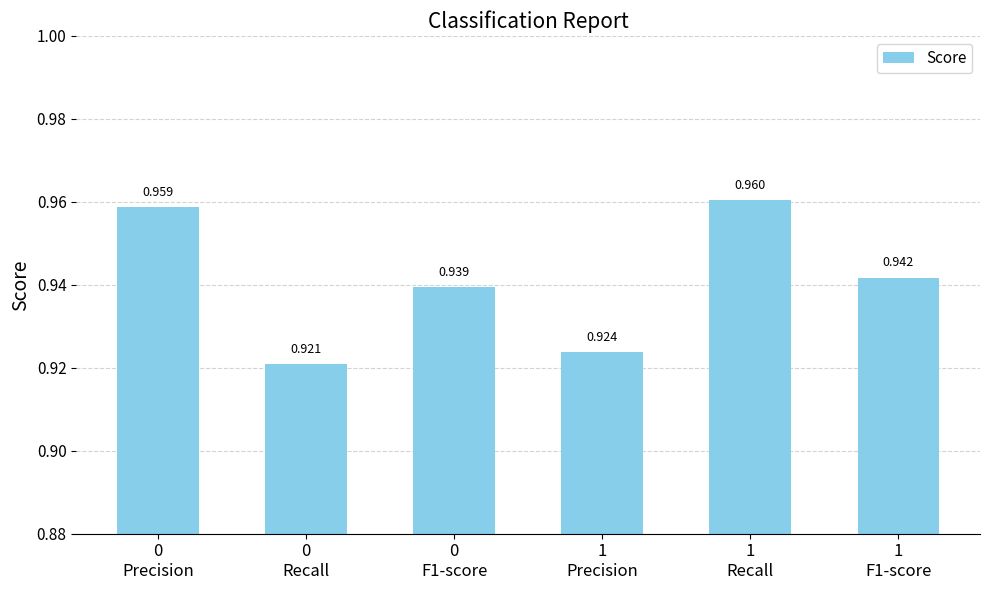

Between 1
Precision and 0
F1-score, which is larger?

0
F1-score